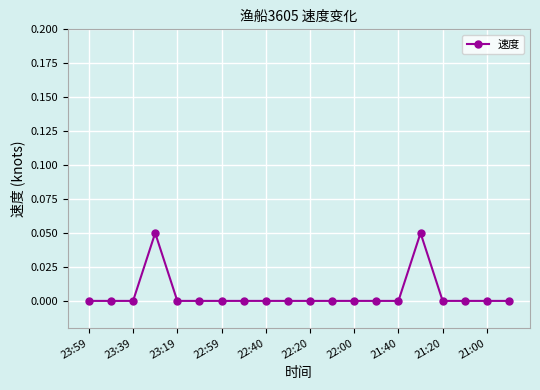

True or false: there are more than 0 points higher than both neighbors.

True